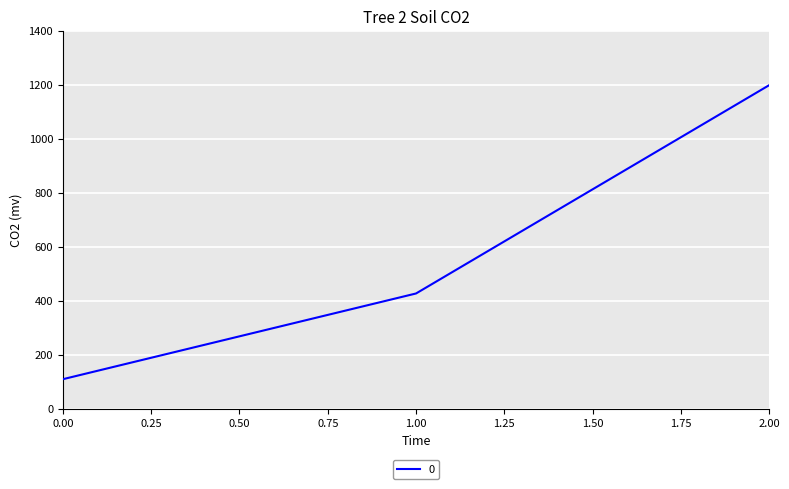

The value at 2.00 is 1200.0. True or false?

True